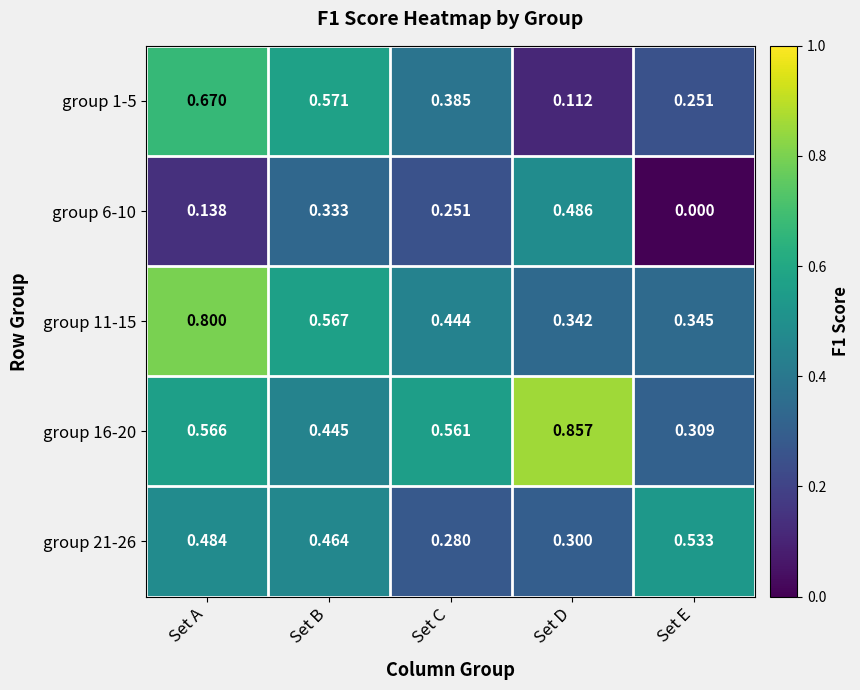

List the labels in order of group 21-26 value, smallest first.

Set C, Set D, Set B, Set A, Set E